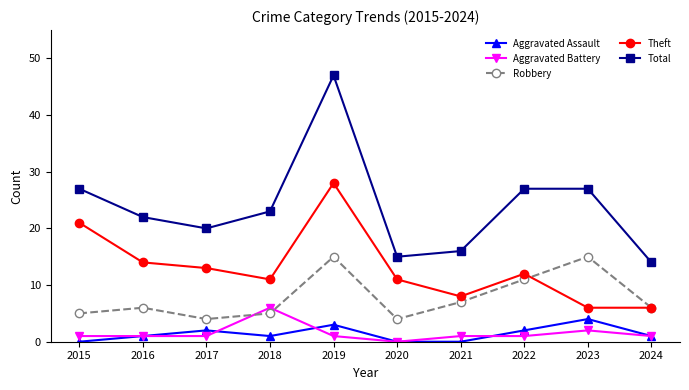

At which label does Theft first exceed 12?

2015